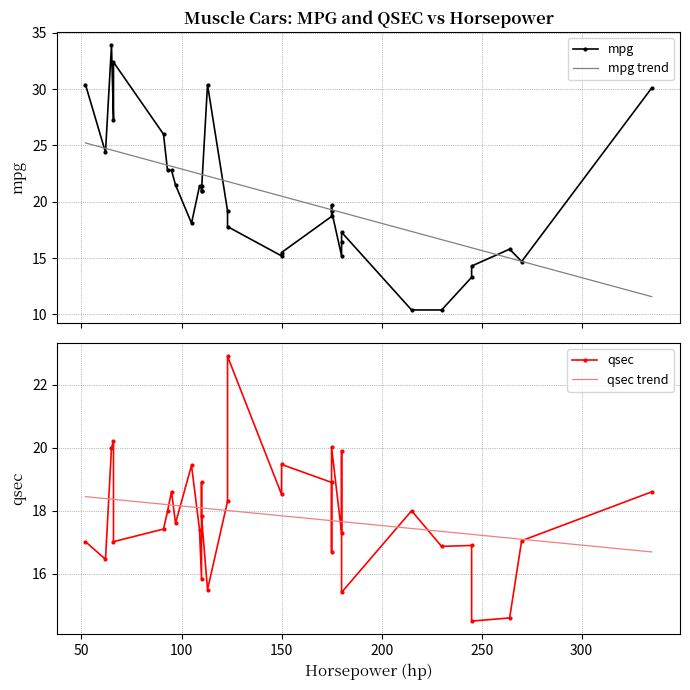

What is the minimum value for qsec trend?

16.7